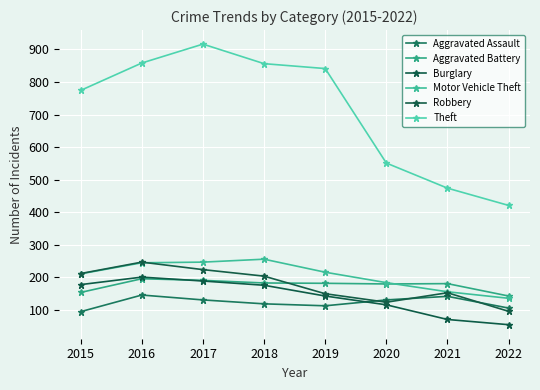

What is the difference between the maximum and minimum values in the Burglary series?

146